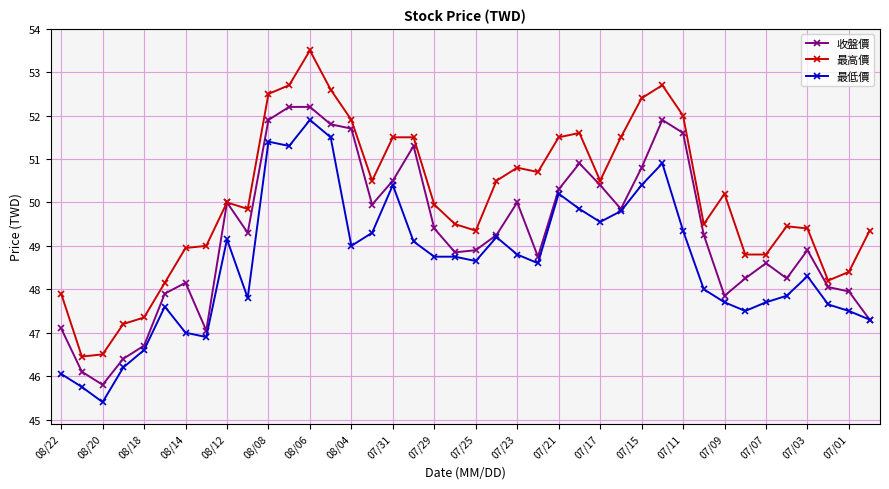

Which series has the largest total across all categories?

最高價